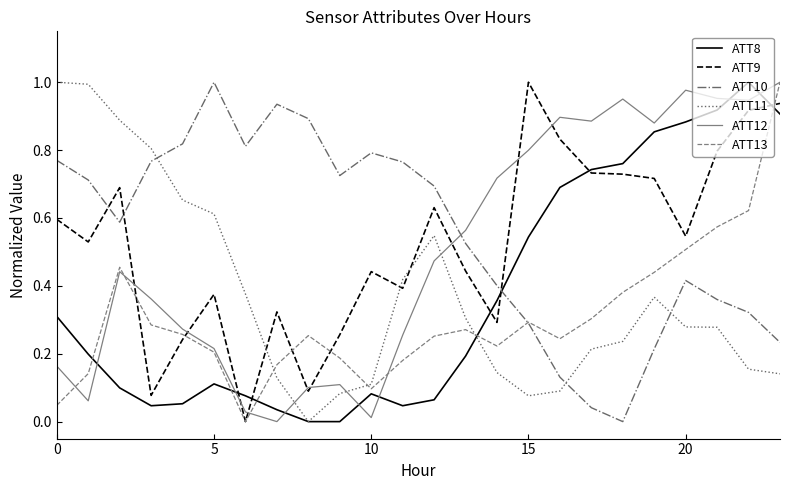

How many intersections are there between ATT10 and ATT8?

1